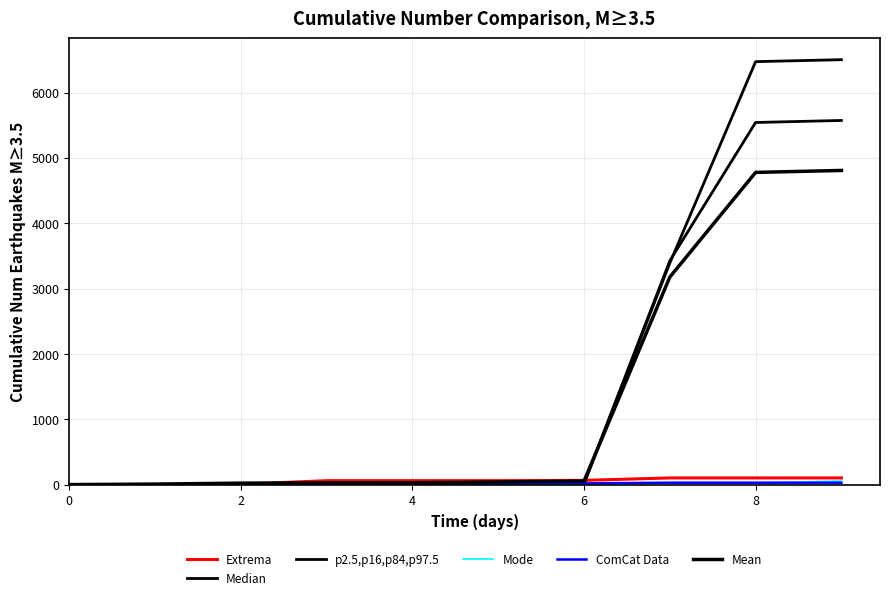

How many lines are shown in the chart?

6